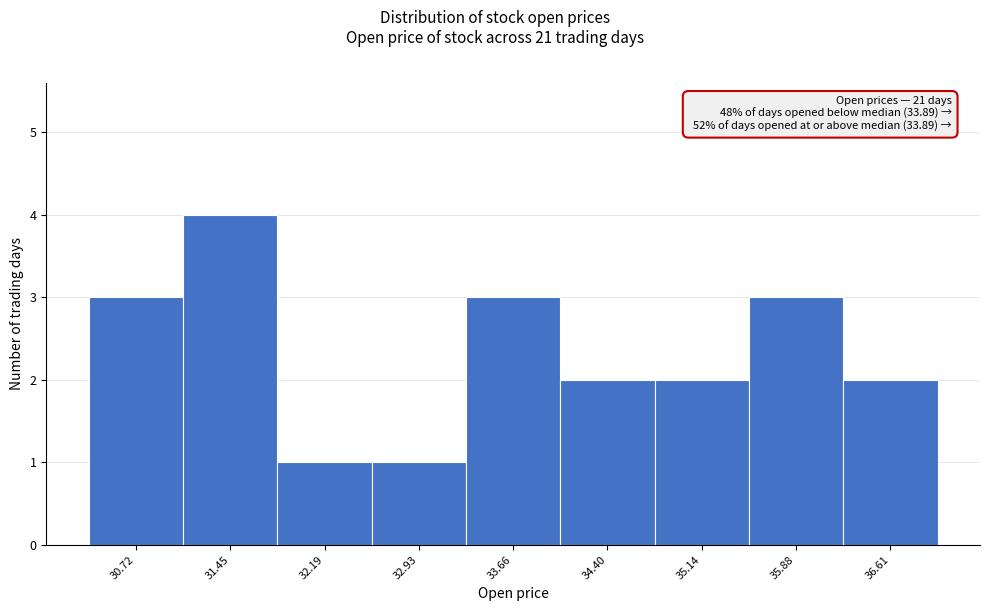

Which range on the x-axis has the tallest bar?

31.1 to 31.8